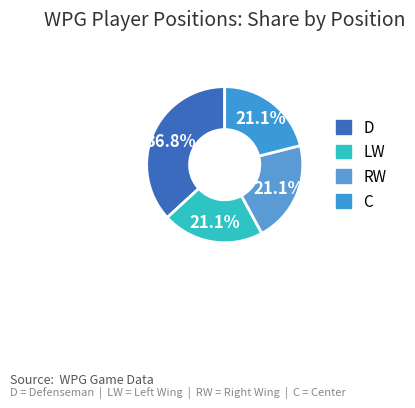

How many slices are in this pie chart?

4